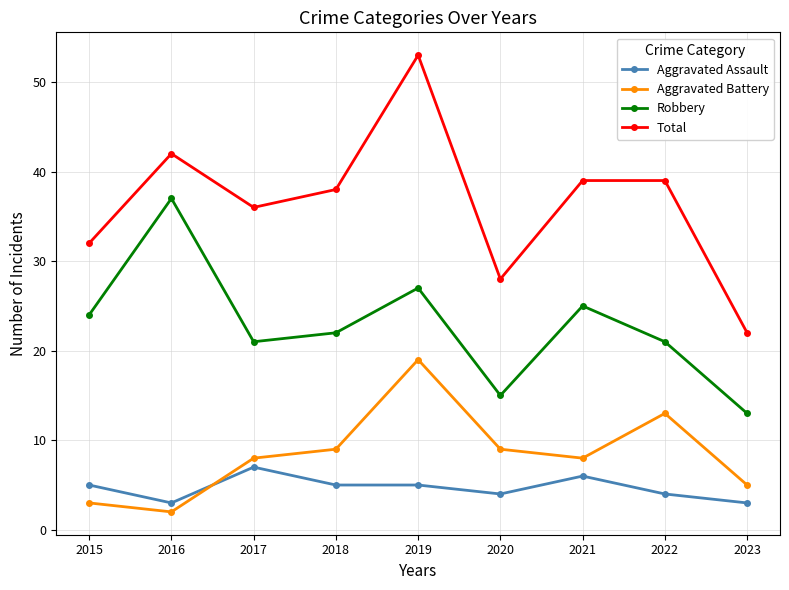

What are all the series names shown in the legend?

Aggravated Assault, Aggravated Battery, Robbery, Total